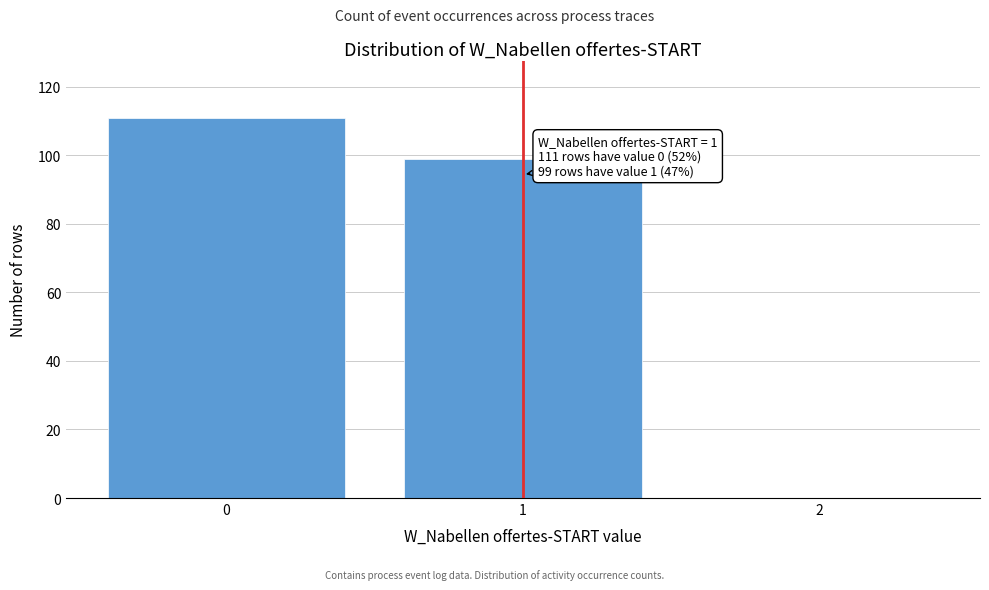

Reading left to right, what are all the values shown in this chart?

0=111	1=99	2=0